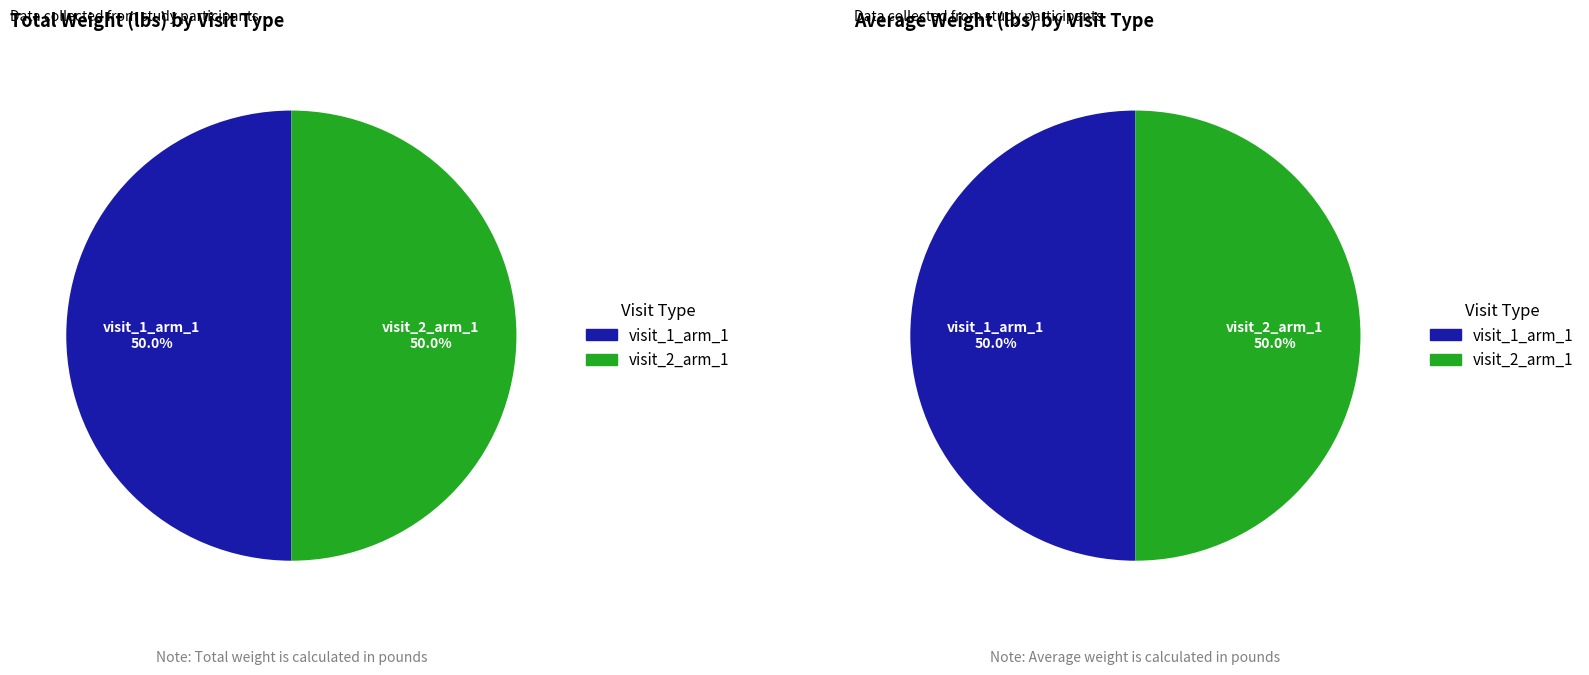

Which slice is the smallest?

visit_2_arm_1